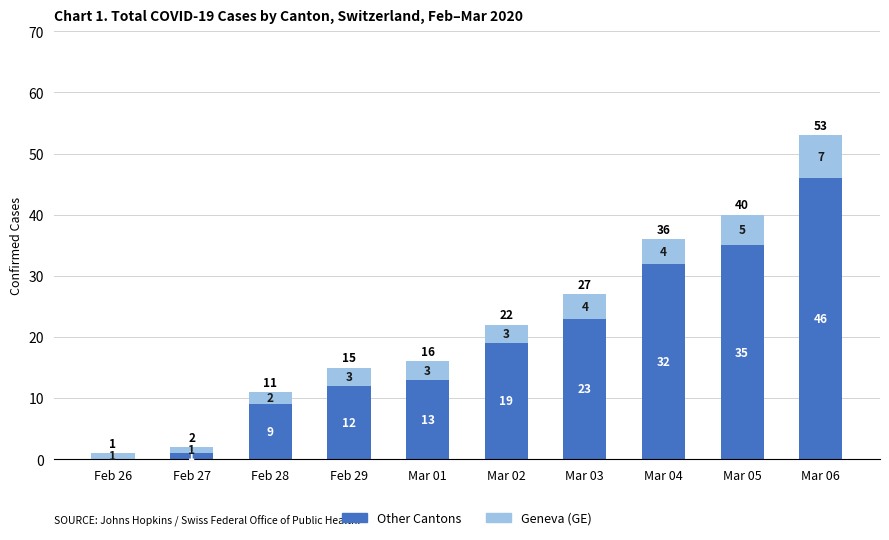

What is the total value across all series at Mar 03?

27